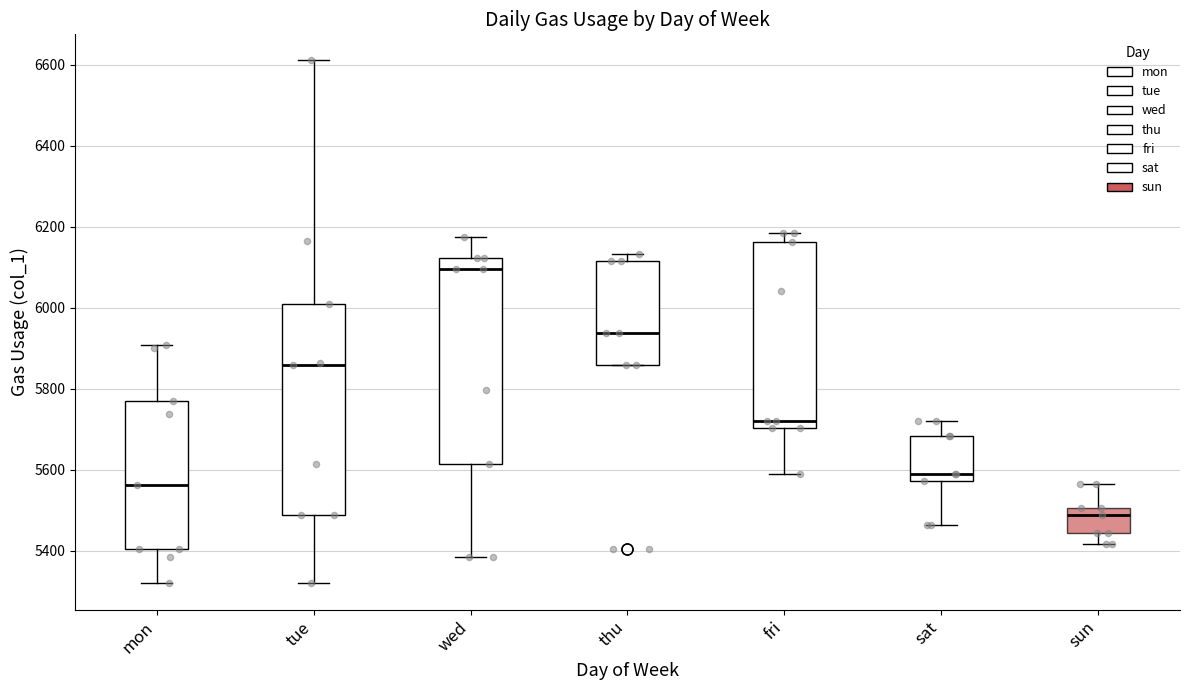

Reading left to right, read every box against the y-axis: the position of its median line, the range the box covers, and the ends of its whiskers. The values are not printed on the chart, so give them approximately, as read against the axis.

mon: median 5560, box 5400 to 5780, whiskers 5320 to 5900
tue: median 5860, box 5480 to 6020, whiskers 5320 to 6620
wed: median 6100, box 5620 to 6120, whiskers 5380 to 6180
thu: median 5940, box 5860 to 6120, whiskers 5860 to 6140
fri: median 5720, box 5700 to 6160, whiskers 5600 to 6180
sat: median 5600, box 5580 to 5680, whiskers 5460 to 5720
sun: median 5480, box 5440 to 5500, whiskers 5420 to 5560